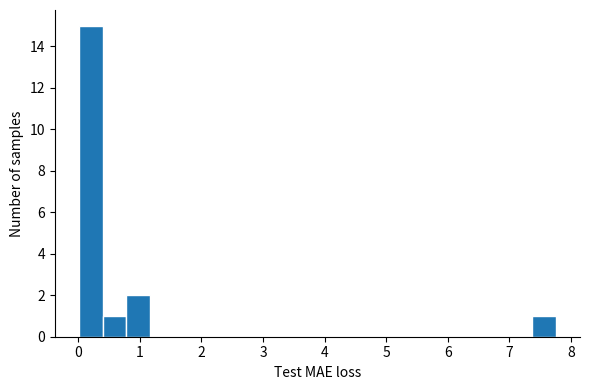

Read against the x-axis, roughly where is the centre of the tallest bar?

0.2